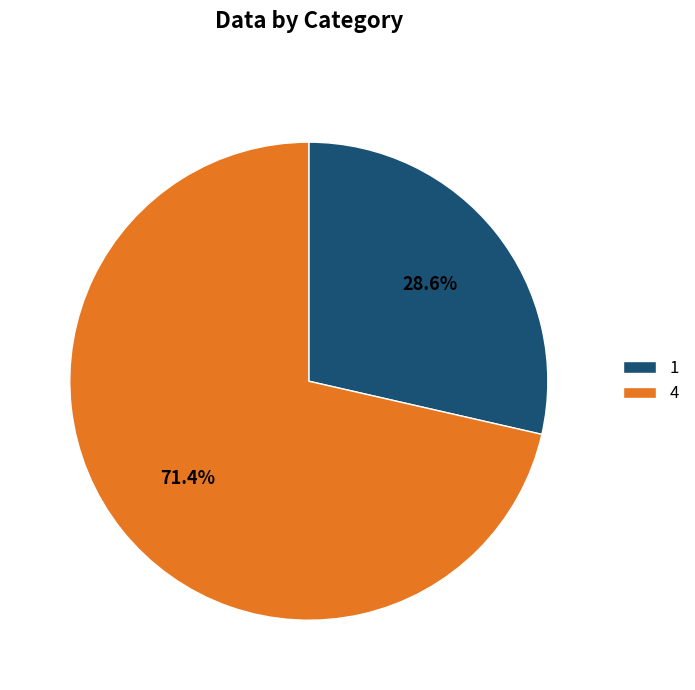

How many segments does this pie chart have?

2